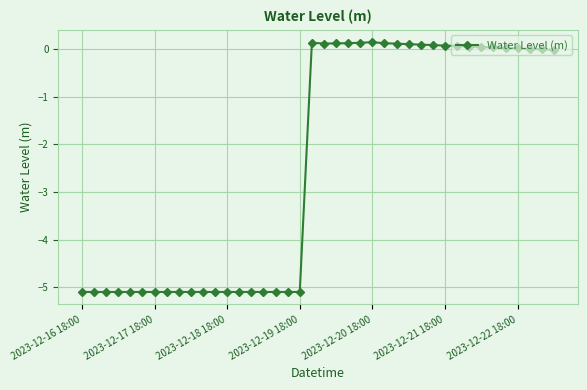

What is the difference between the maximum and minimum values?

5.3